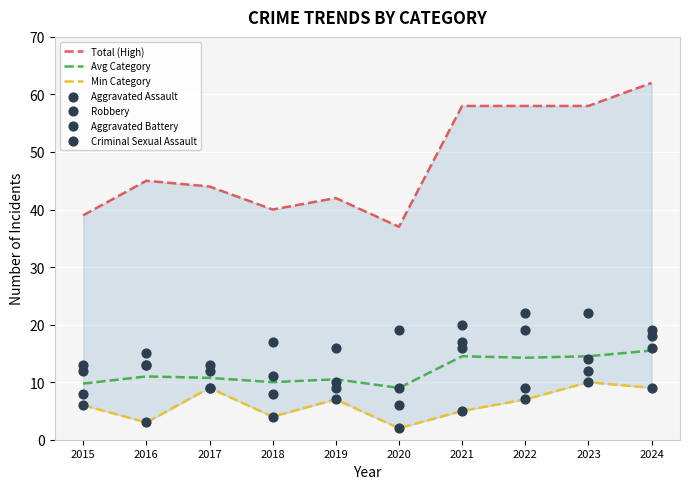

What is the minimum value for Avg Category?

9.0